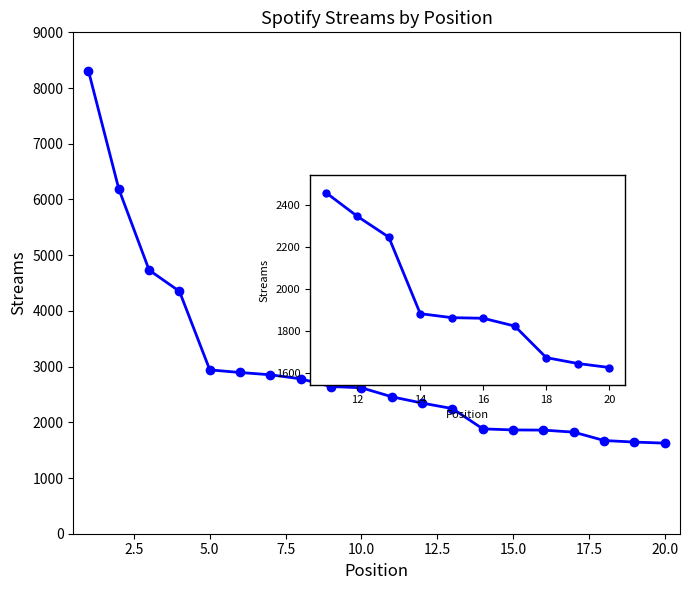

Does the chart have visible grid lines?

No